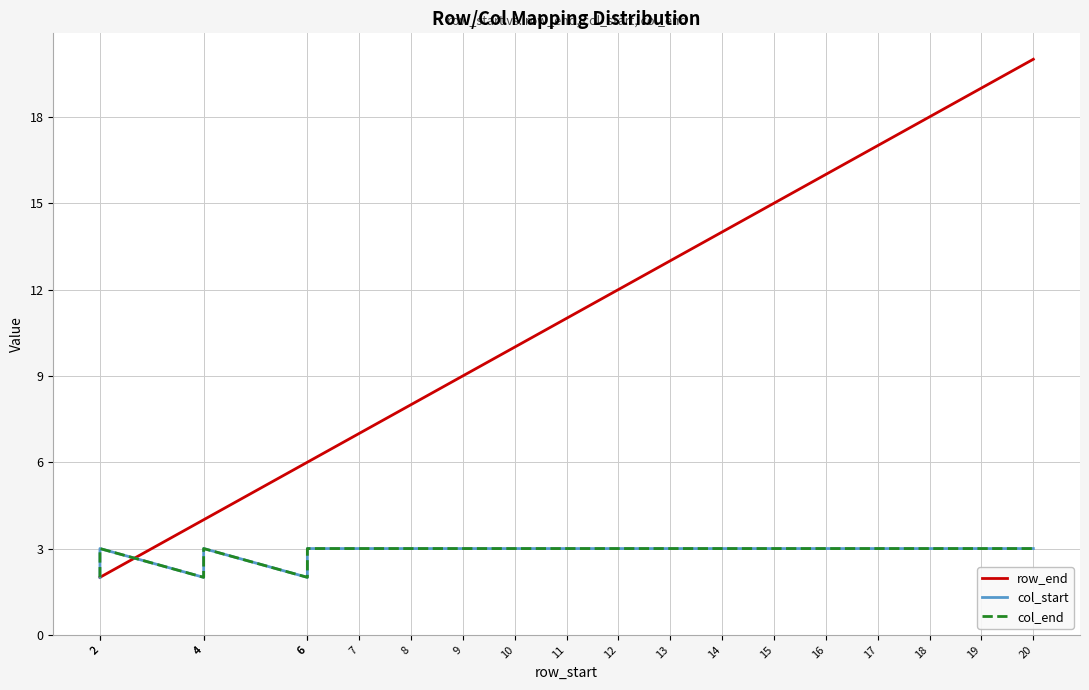

At which label is col_start closest to 2?

2